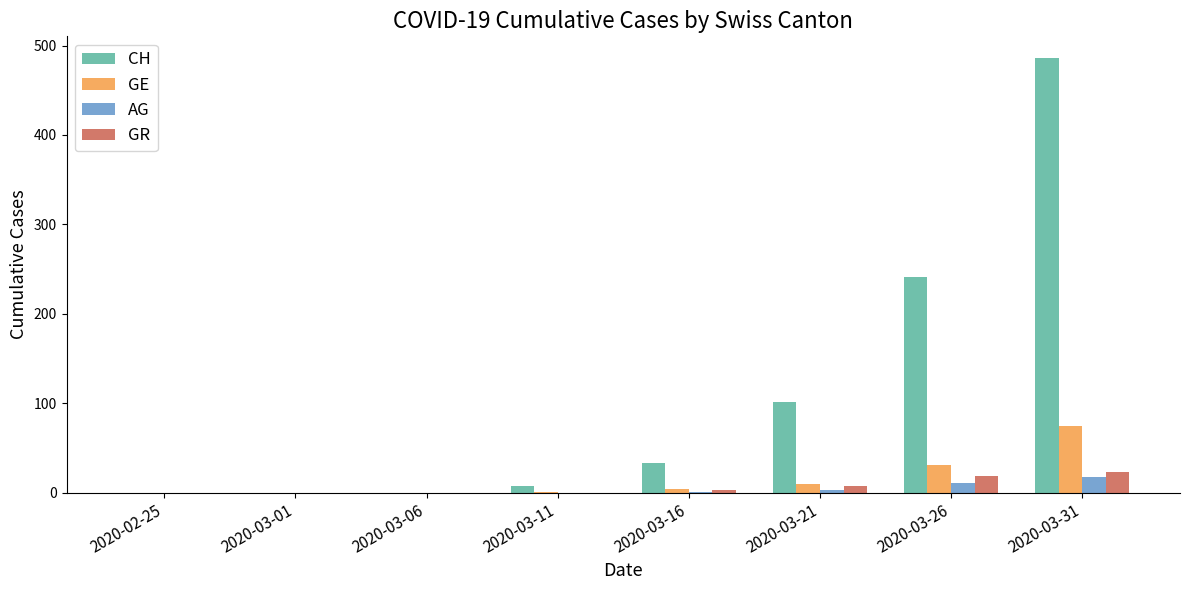

Read the GR value at 2020-03-31.

23